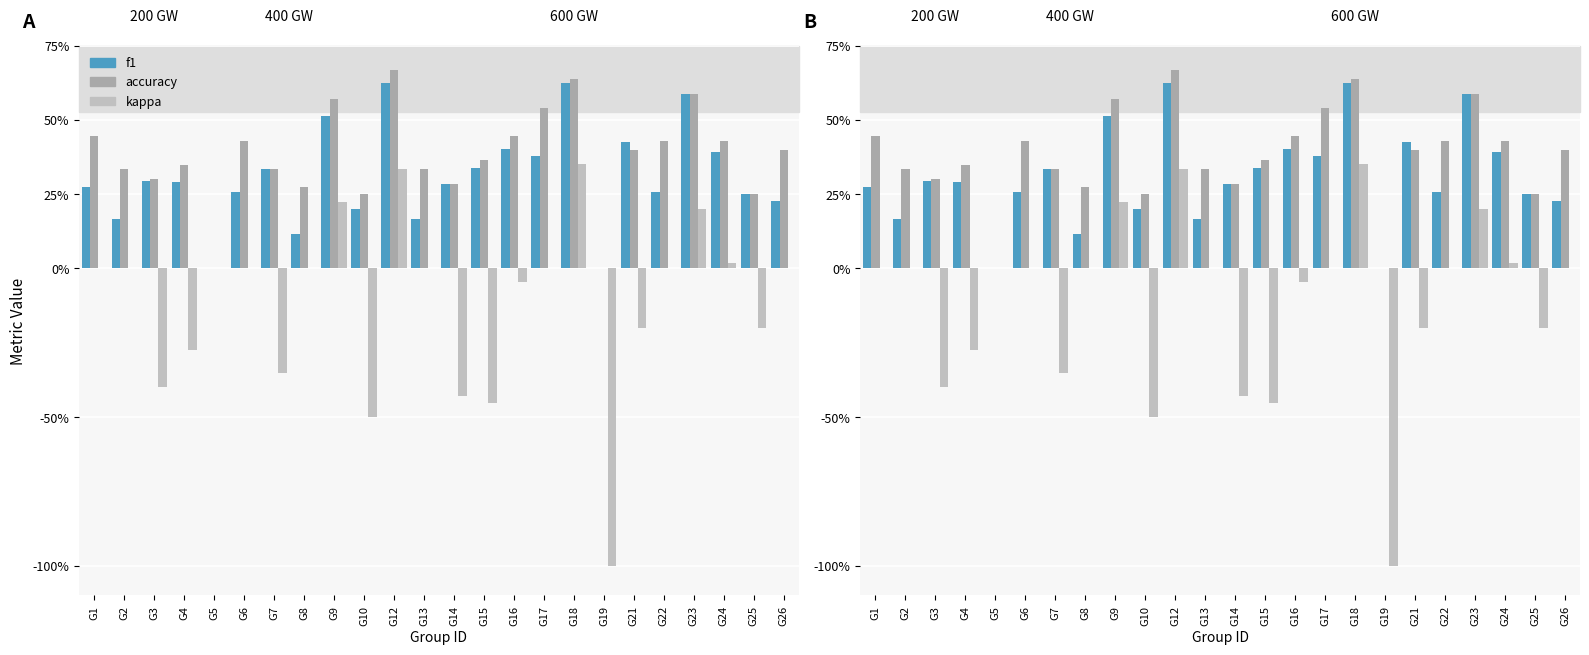

Is it true that f1 equals 0.2 at G10?

True